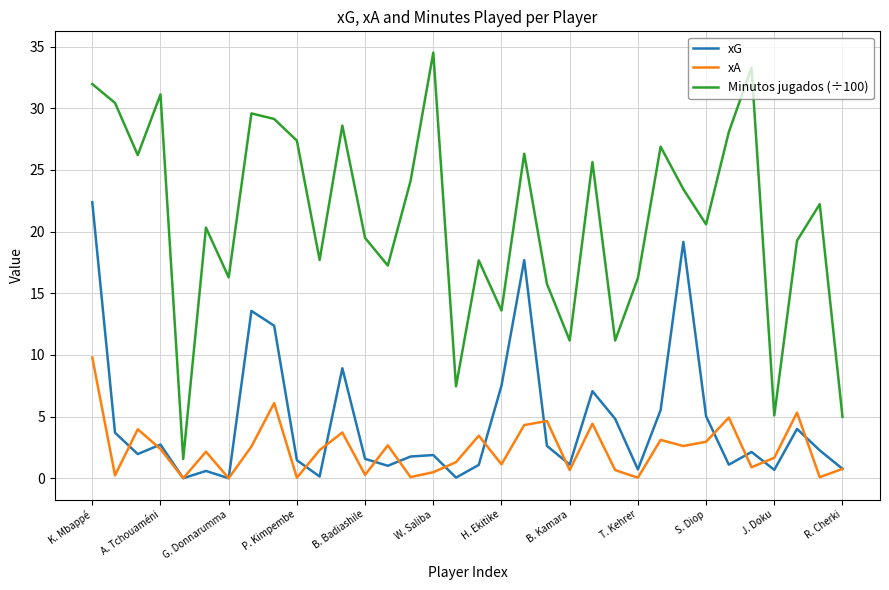

What is the greatest value displayed?

34.5